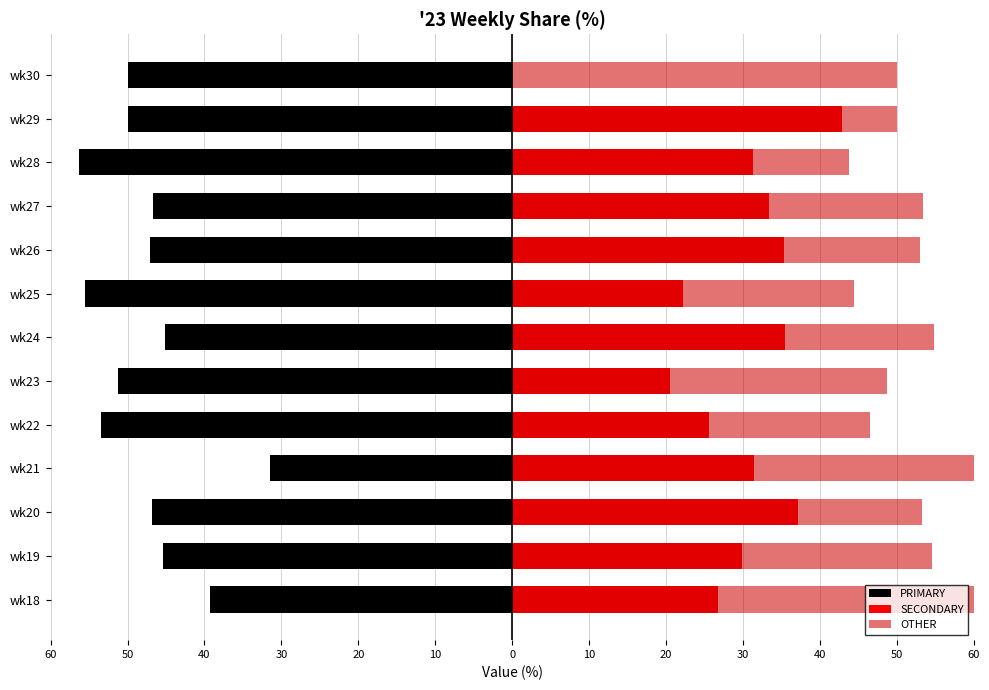

True or false: OTHER has a value of 43.8 at wk28.

True